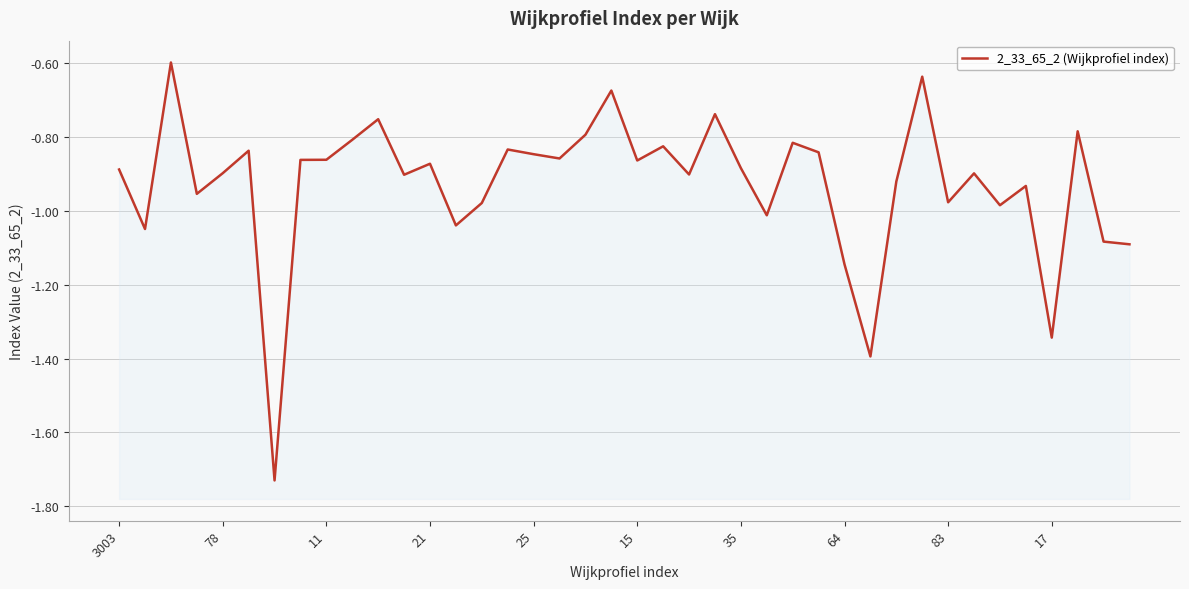

What is the difference between the values at 34 and 31?

0.3